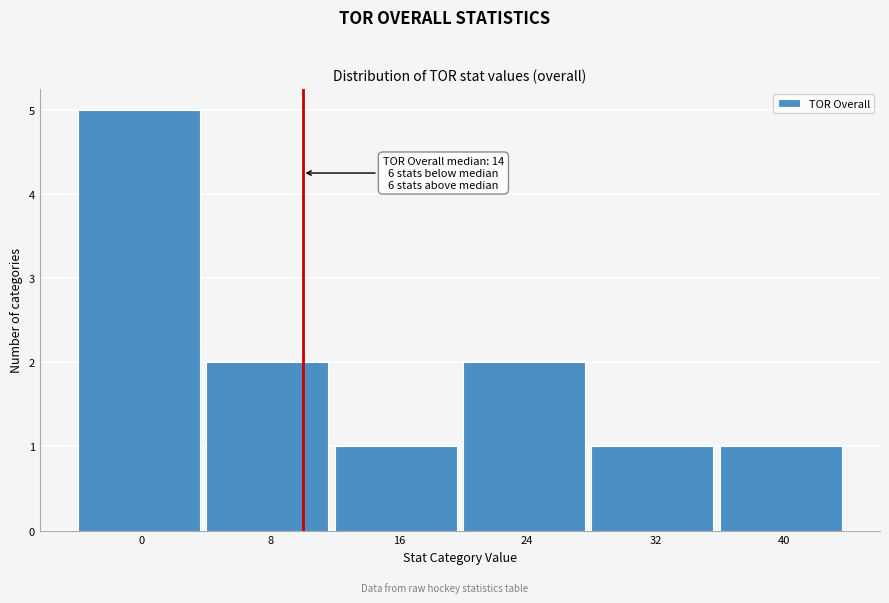

Reading right to left, extract all data points from this chart.

1	1	2	1	2	5